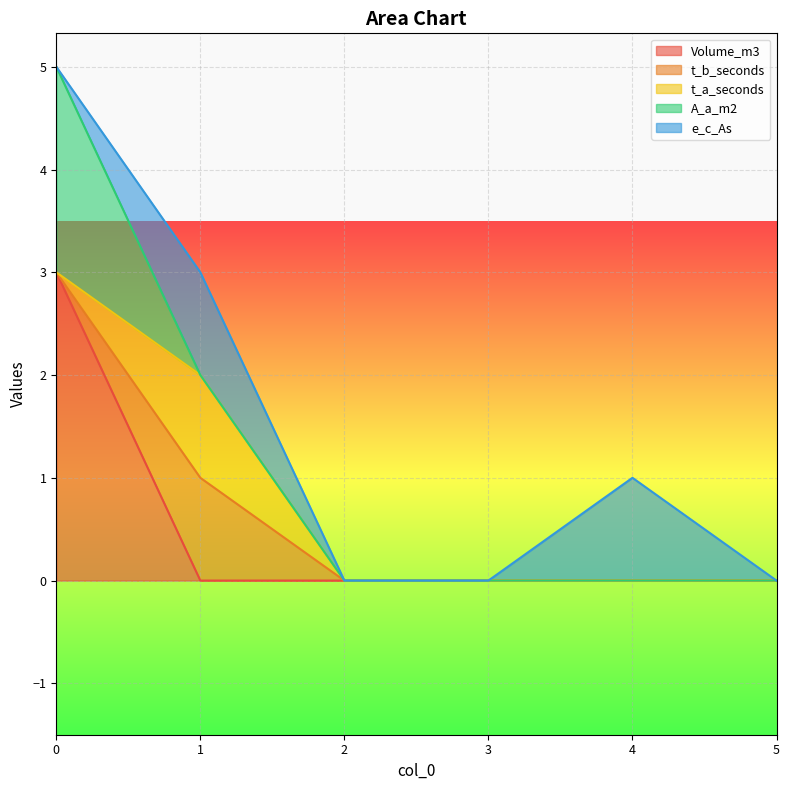

Is it true that e_c_As equals 0 at 3?

True